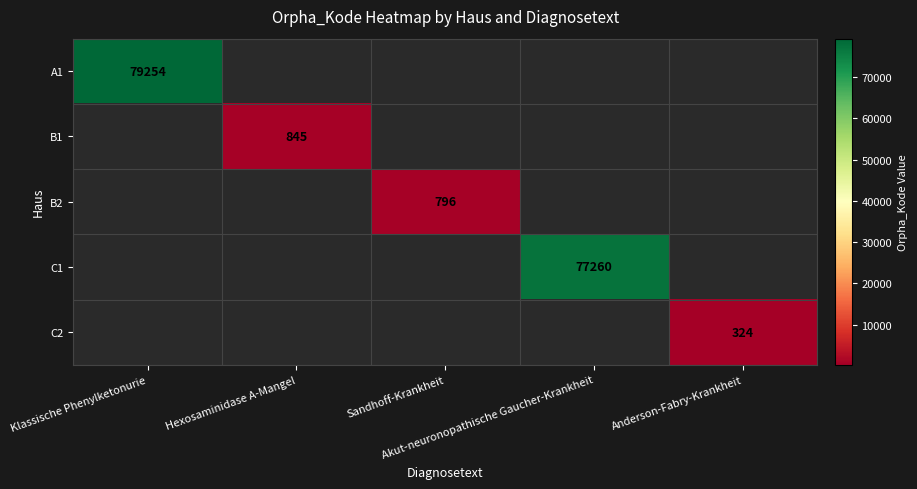

Which series has the largest range (max minus min)?

A1